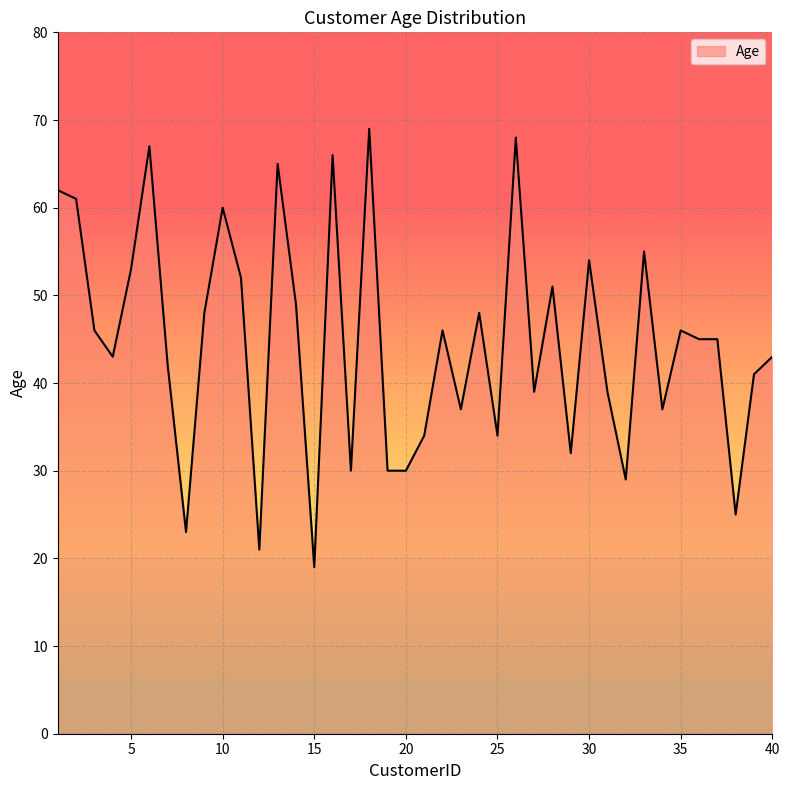

What is the greatest value displayed?

69